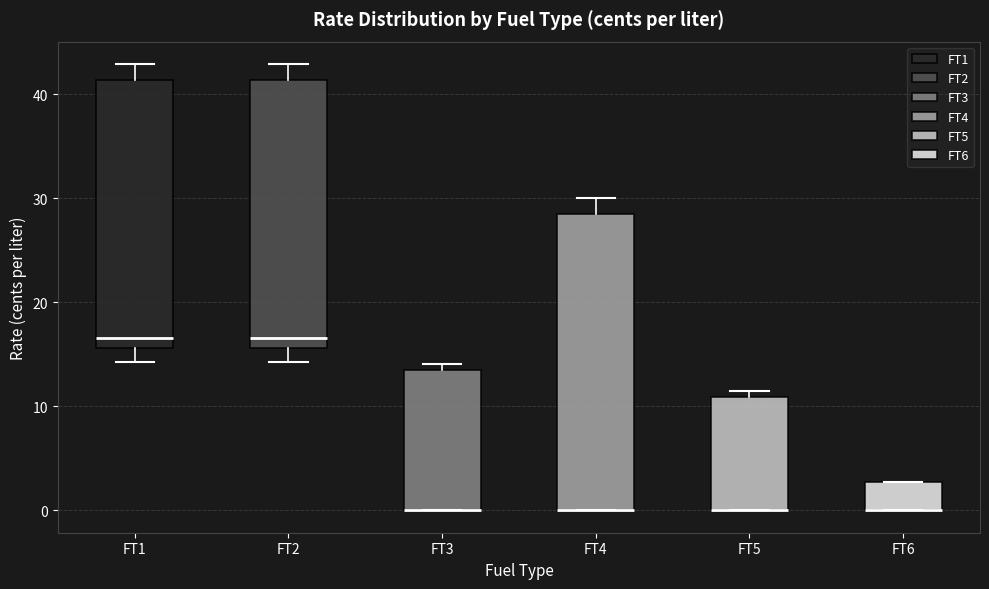

Reading left to right, transcribe this box plot: for each box, give where its median line is, the range the box spans, and where its two whiskers end, as read against the y-axis. The values are not printed on the chart, so give them approximately, as read against the axis.

FT1: median 17, box 16 to 41, whiskers 14 to 43
FT2: median 17, box 16 to 41, whiskers 14 to 43
FT3: median 0 (drawn on the box's lower edge), box 0 to 14, whiskers 0 to 14 (just above the box's upper edge)
FT4: median 0 (drawn on the box's lower edge), box 0 to 29, whiskers 0 to 30
FT5: median 0 (drawn on the box's lower edge), box 0 to 11, whiskers 0 to 12
FT6: median 0 (drawn on the box's lower edge), box 0 to 3, whiskers 0 to 3